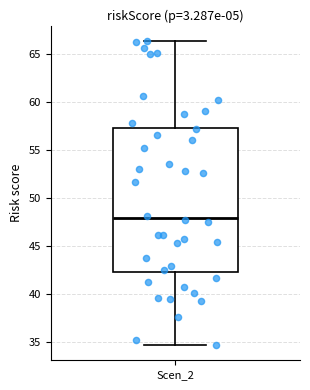

Read this box plot against the y-axis: the position of the median line, the range covered by the box, and the ends of both whiskers. The values are not printed on the chart, so give them approximately, as read against the axis.

median 48.0, box 42.5 to 57.5, whiskers 34.5 to 66.5